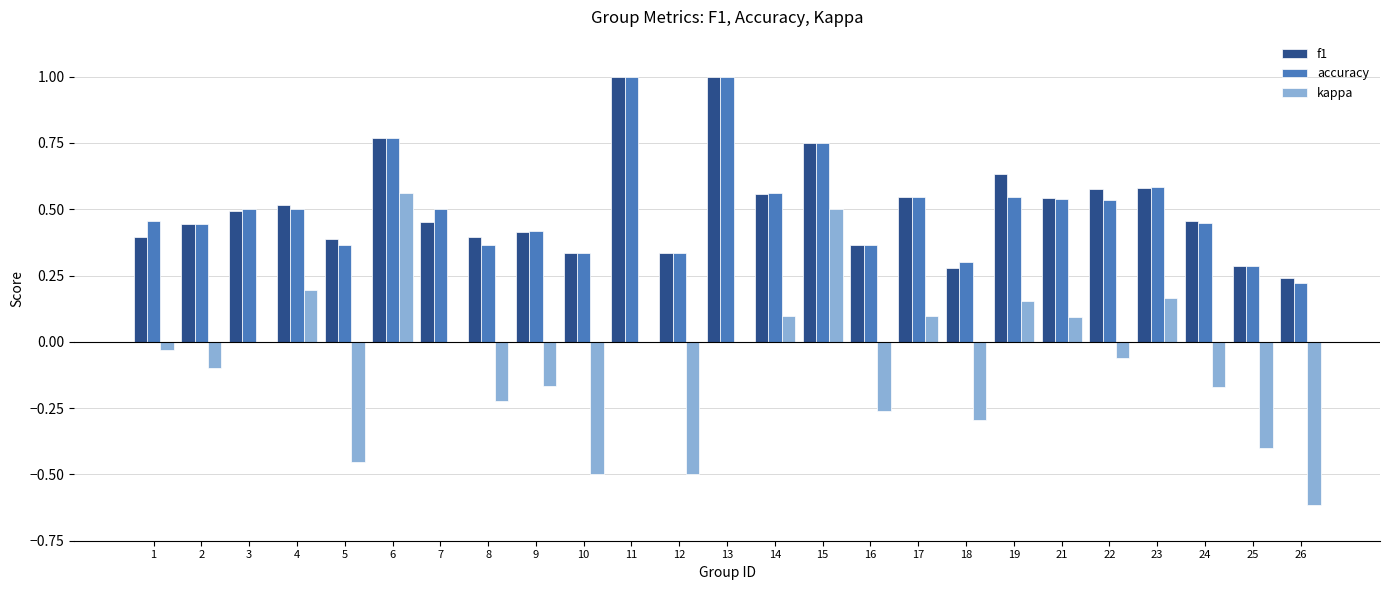

Is the value of f1 at 23 greater than the value of kappa at 13?

Yes